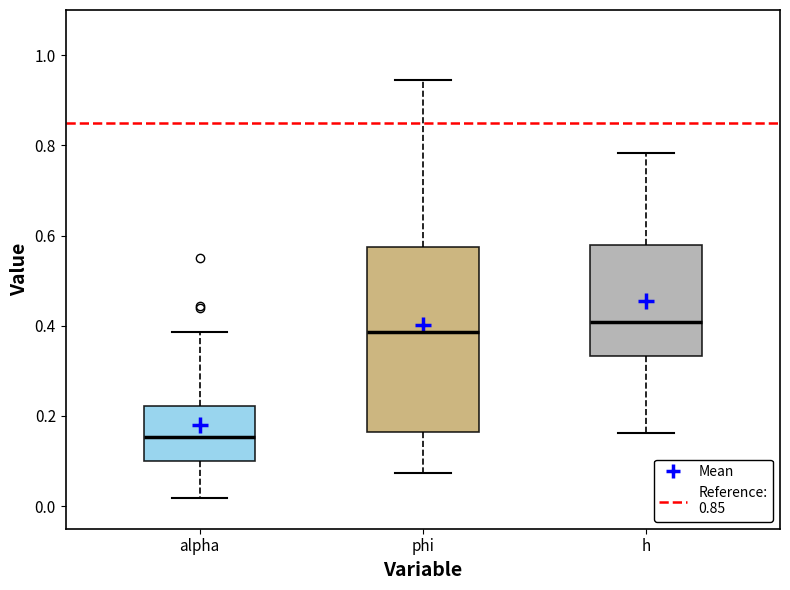

Reading left to right, read every box against the y-axis: the position of its median line, the range the box covers, and the ends of its whiskers. The values are not printed on the chart, so give them approximately, as read against the axis.

alpha: median 0.16, box 0.10 to 0.22, whiskers 0.02 to 0.38
phi: median 0.38, box 0.16 to 0.58, whiskers 0.08 to 0.94
h: median 0.40, box 0.34 to 0.58, whiskers 0.16 to 0.78